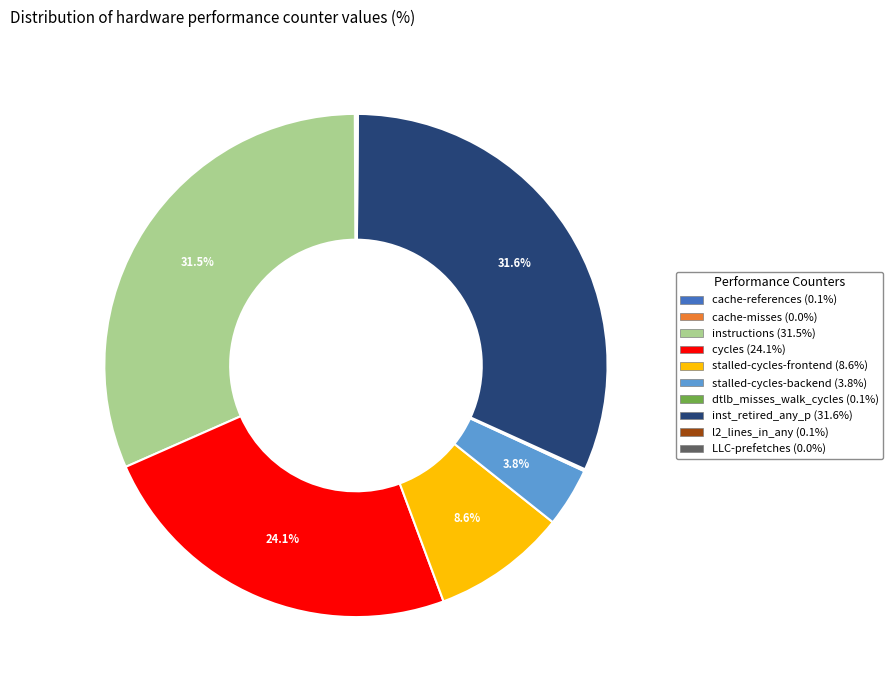

The inst_retired_any_p slice represents 32% of the pie. True or false?

True